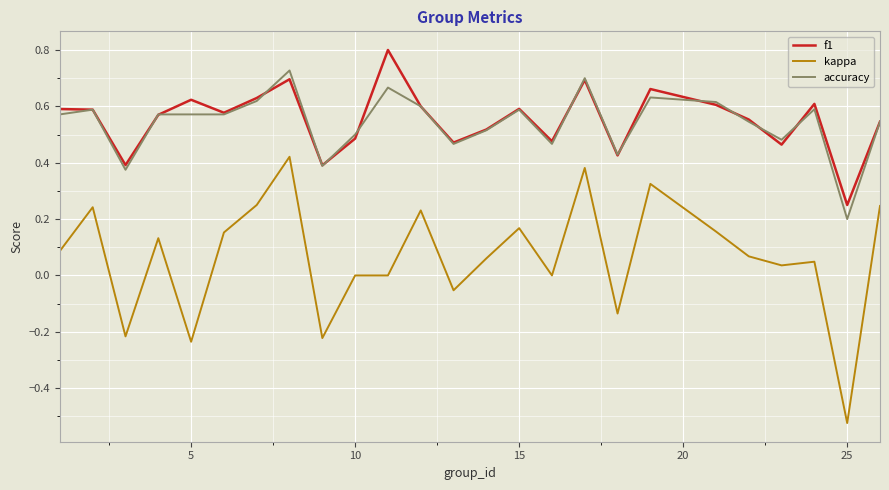

What are all the series names shown in the legend?

f1, kappa, accuracy